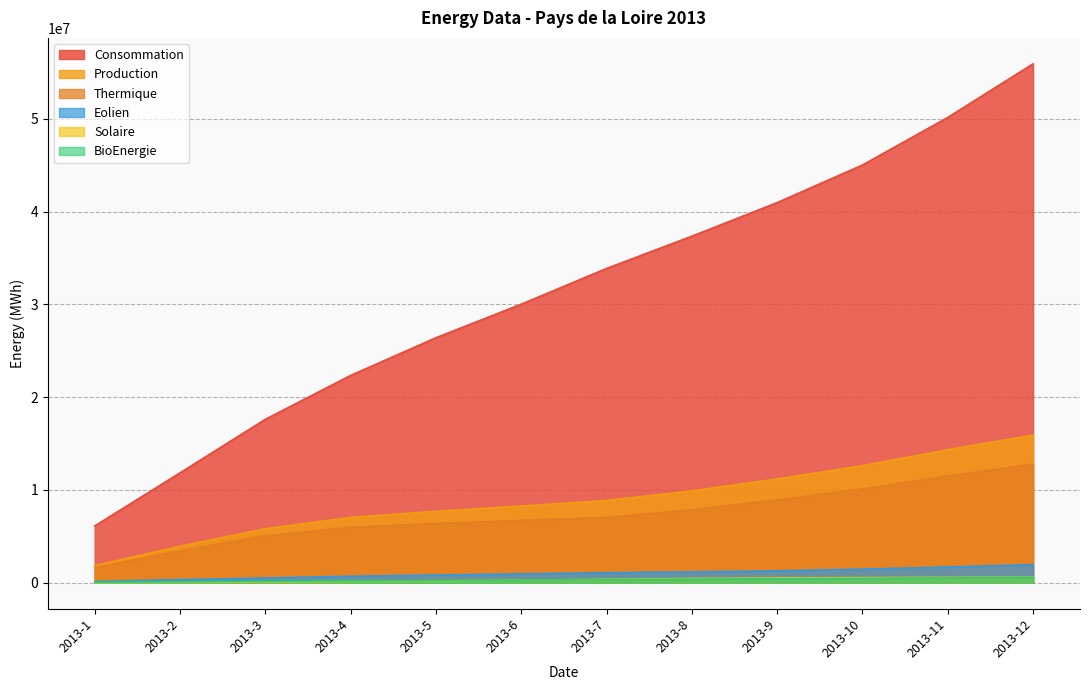

At how many categories does at least one series exceed 41786336?

3